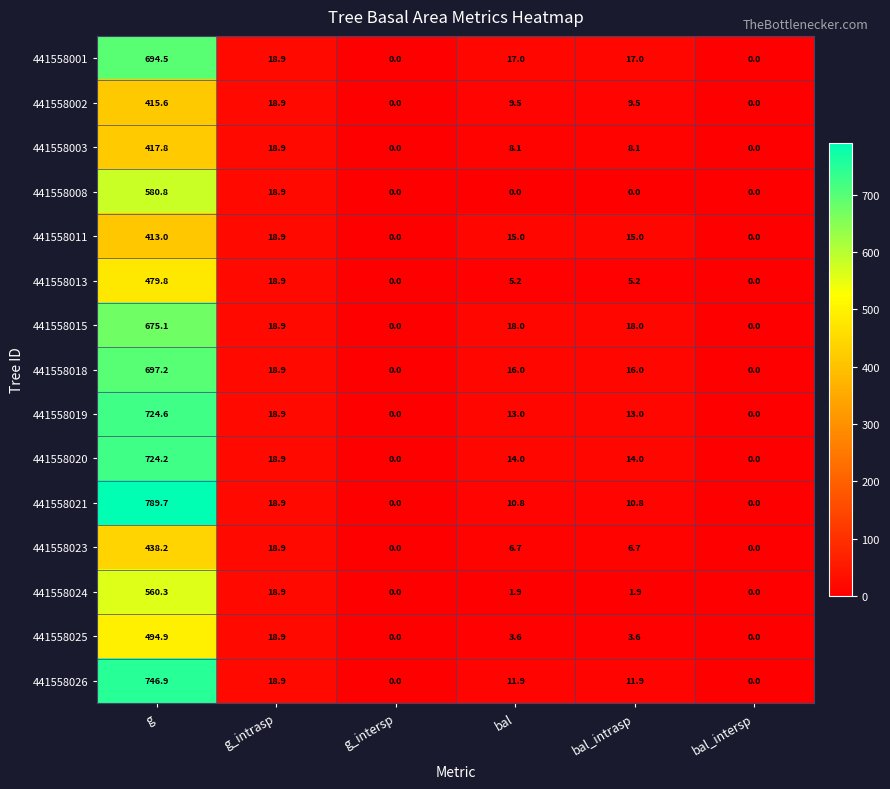

Which series changed the most between g_intrasp and bal?

441558008